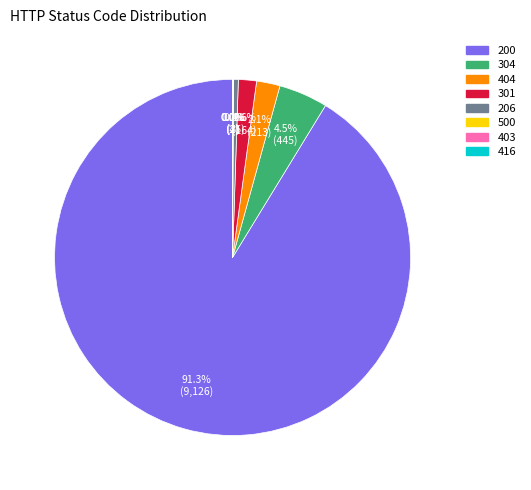

Does any single category account for the majority?

Yes